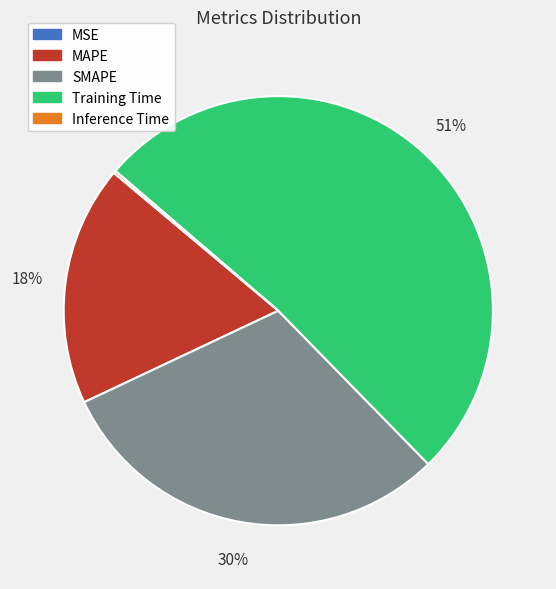

Does MAPE represent more than half of the total?

No